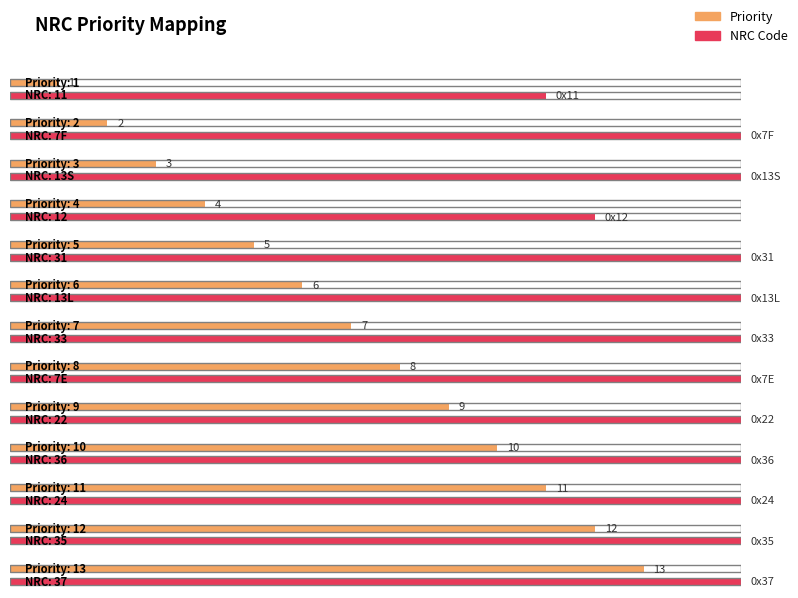

What is the minimum value shown in the chart?

1